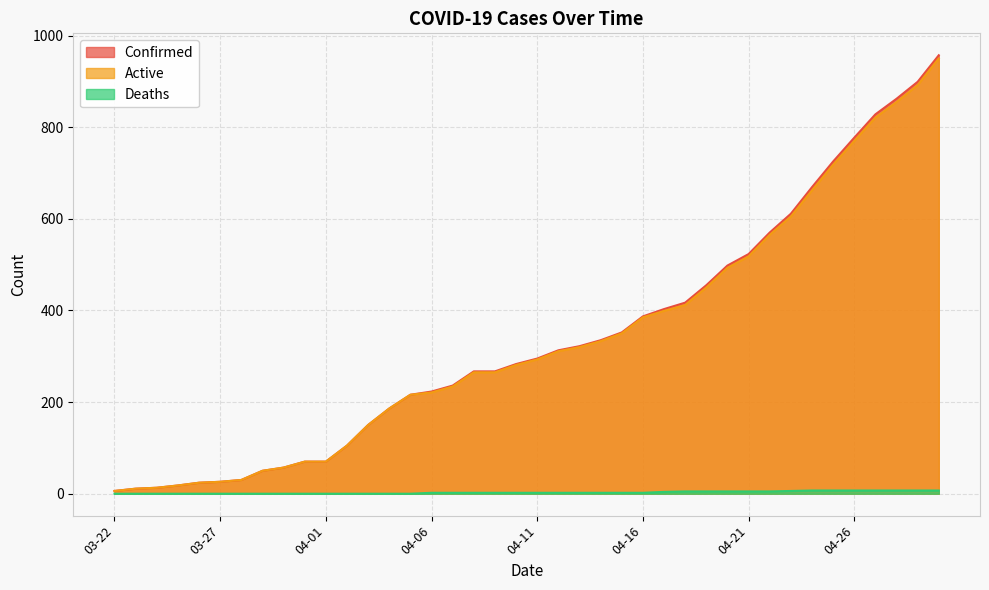

What is the maximum value shown in the chart?

957